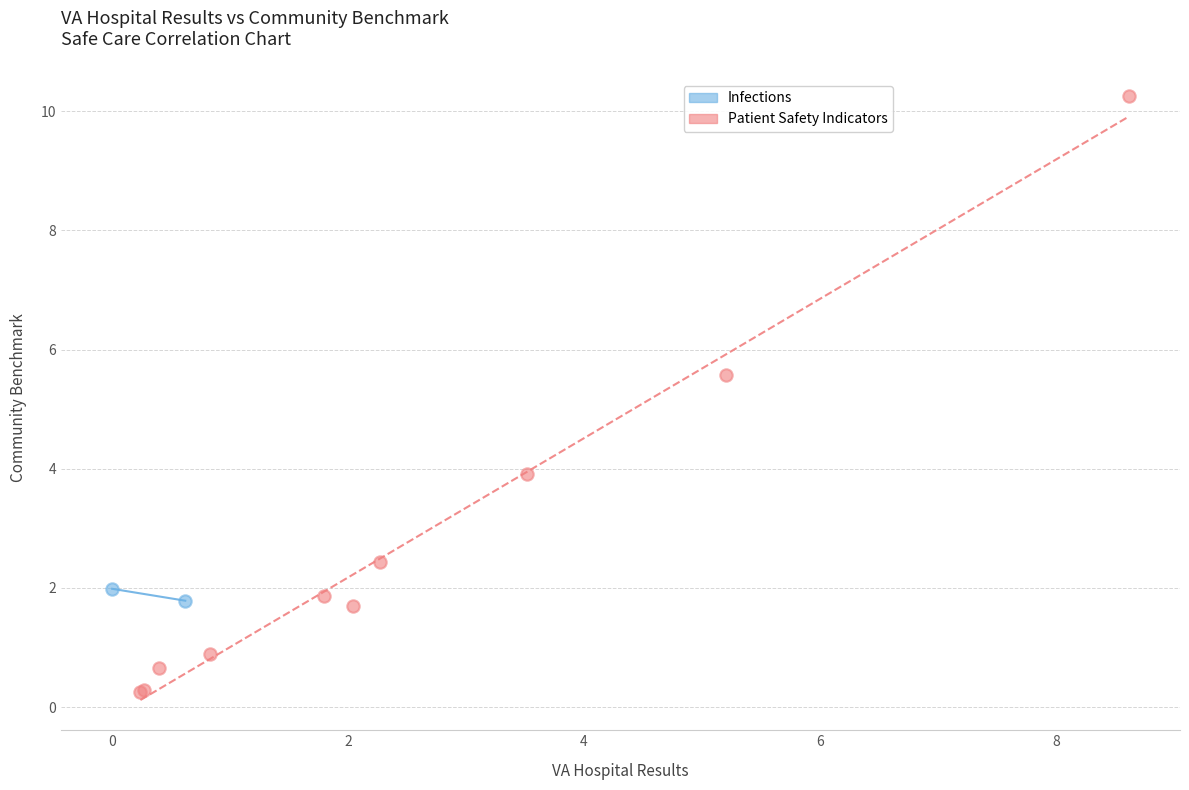

What are all the series names shown in the legend?

Infections, Patient Safety Indicators